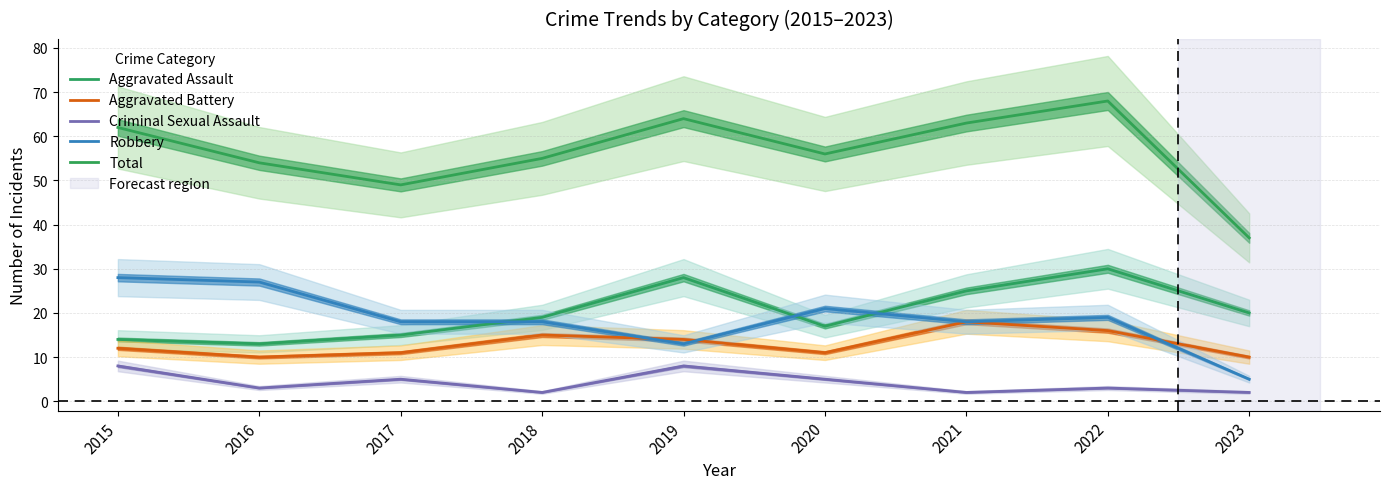

At which category does Total reach its first local valley?

2017